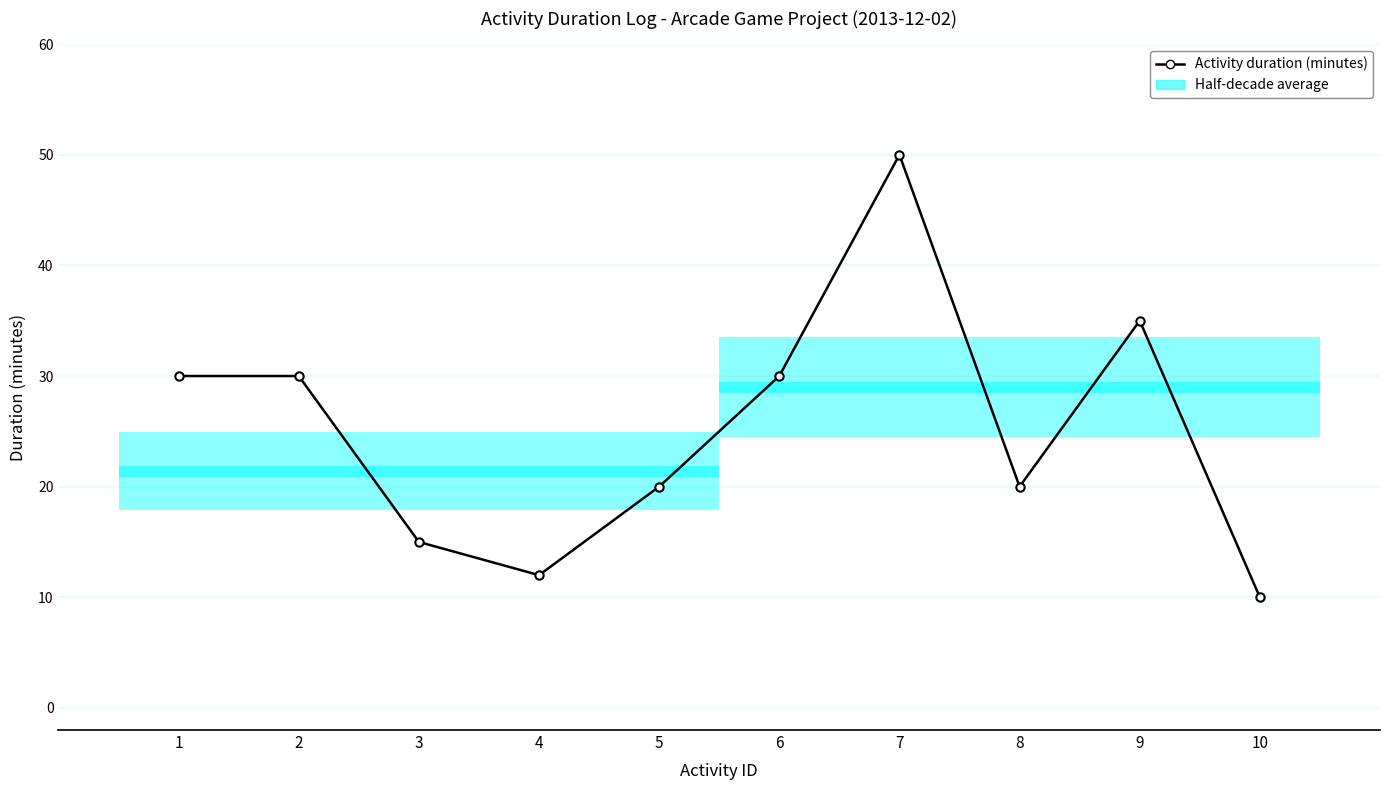

How many values exceed 30?

2